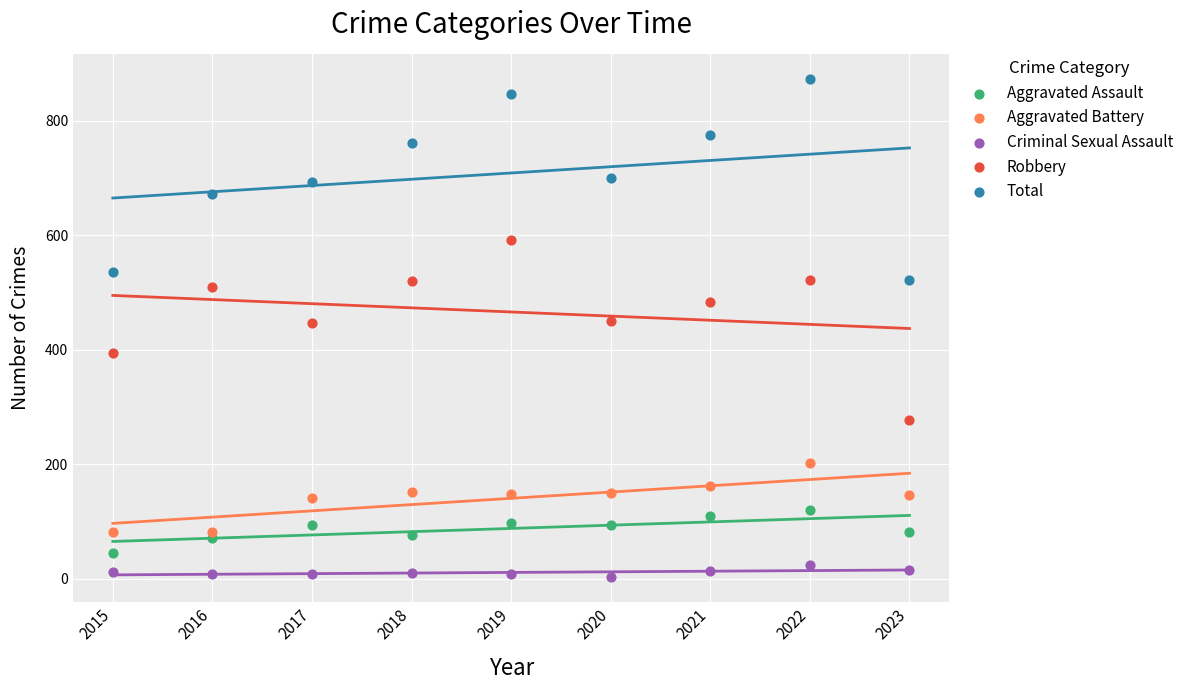

Which series has the largest Y range (max minus min)?

Total